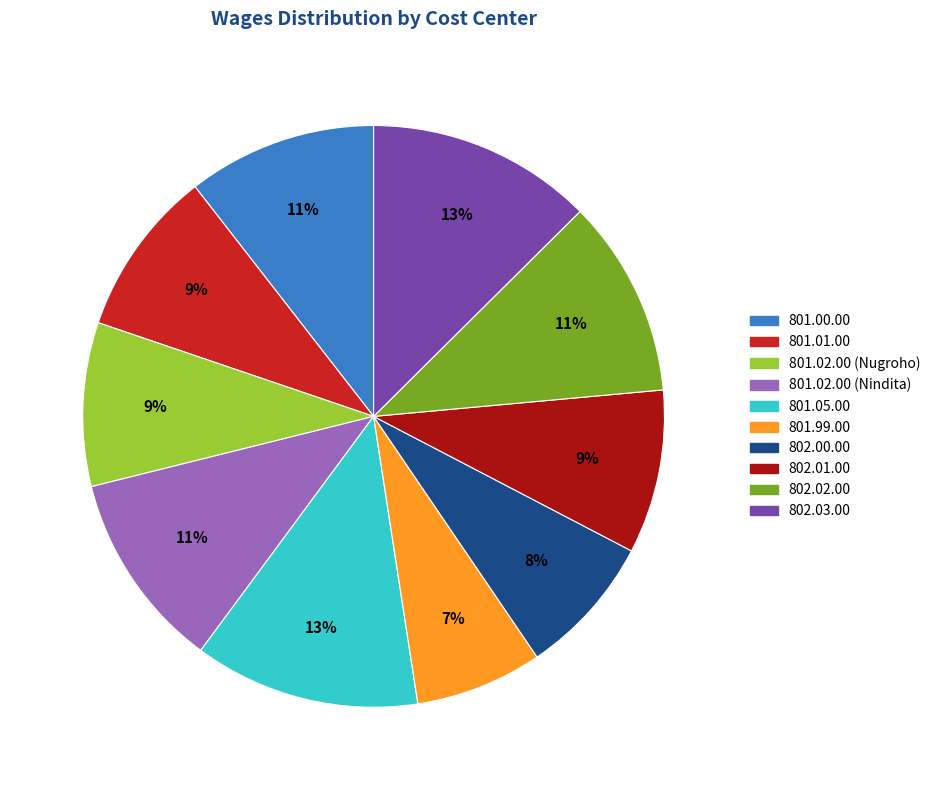

What is the smallest slice in the pie chart?

801.99.00